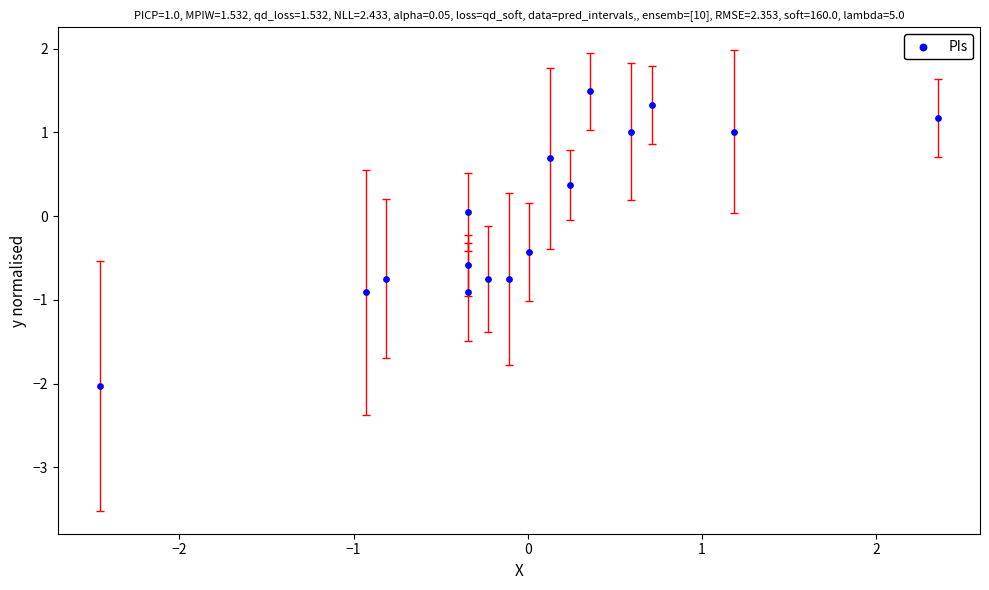

What is the range of X values (max minus min)?

4.8